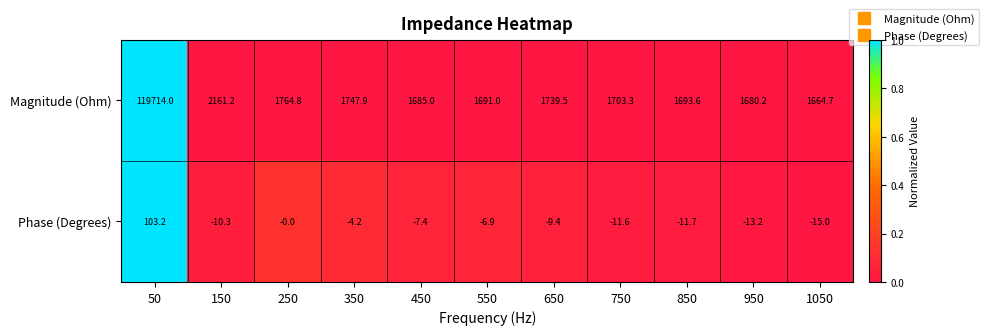

Between 350 and 850, which series saw the biggest shift?

Magnitude (Ohm)